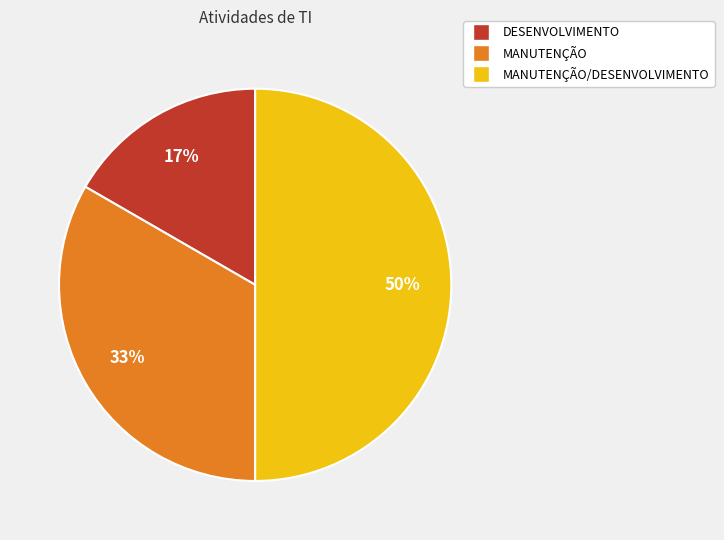

To the nearest percent, what is the average slice percentage?

33%